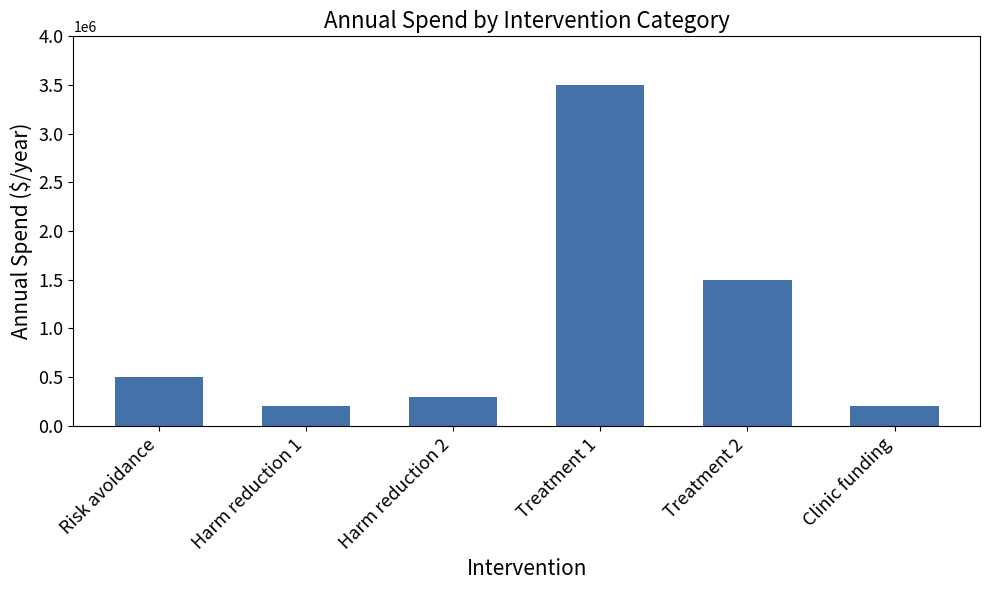

Reading left to right, what are all the values shown in this chart?

Risk avoidance=500000	Harm reduction 1=200000	Harm reduction 2=300000	Treatment 1=3500000	Treatment 2=1500000	Clinic funding=200000